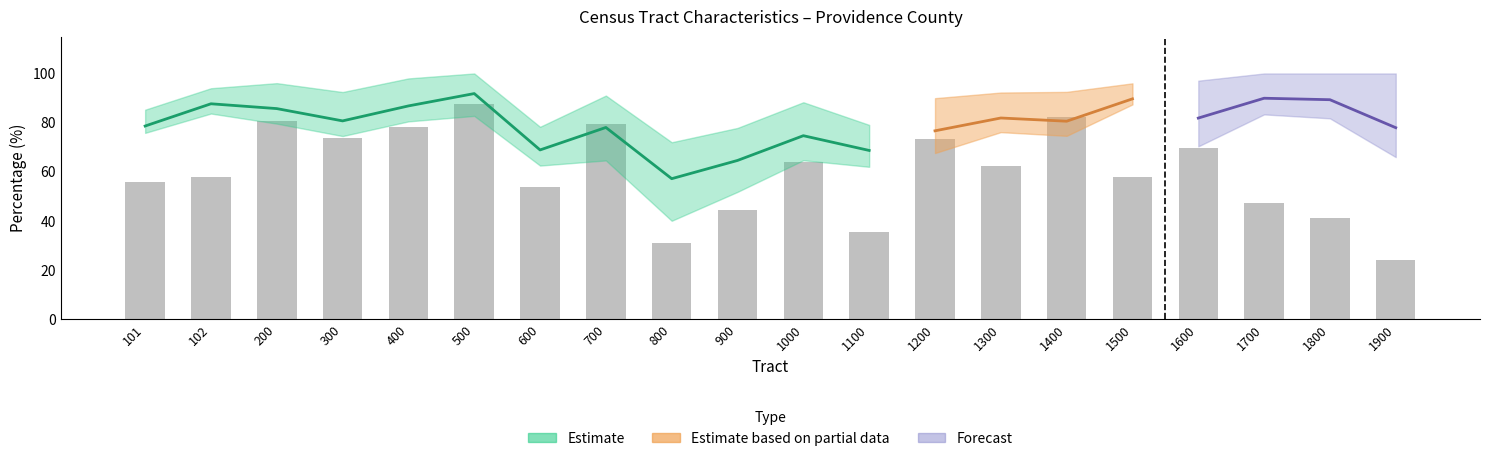

Between 1800 and 102, which is larger?

102